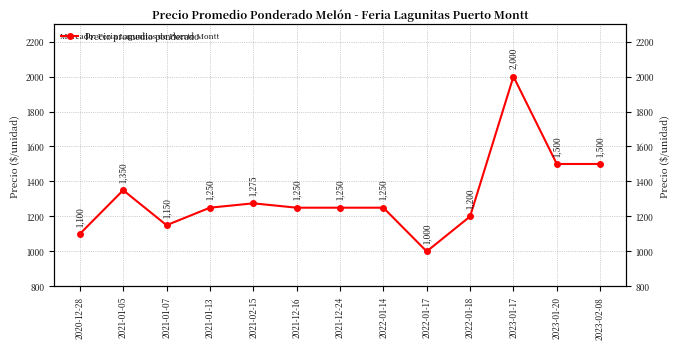

True or false: the data has more than 1 interior local peaks.

True